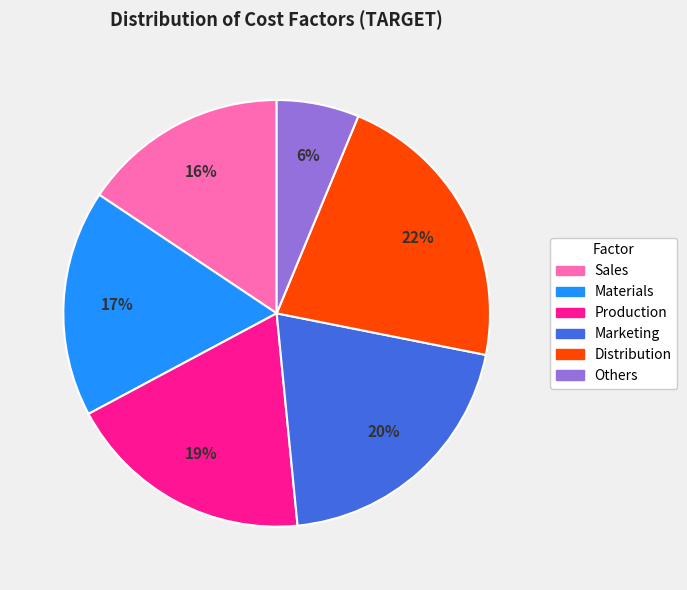

To the nearest percent, what is the average slice percentage?

17%